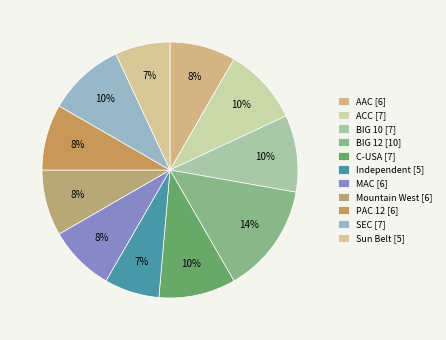

Rank the categories by value from highest to lowest.

BIG 12, ACC, BIG 10, C-USA, SEC, AAC, MAC, Mountain West, PAC 12, Independent, Sun Belt